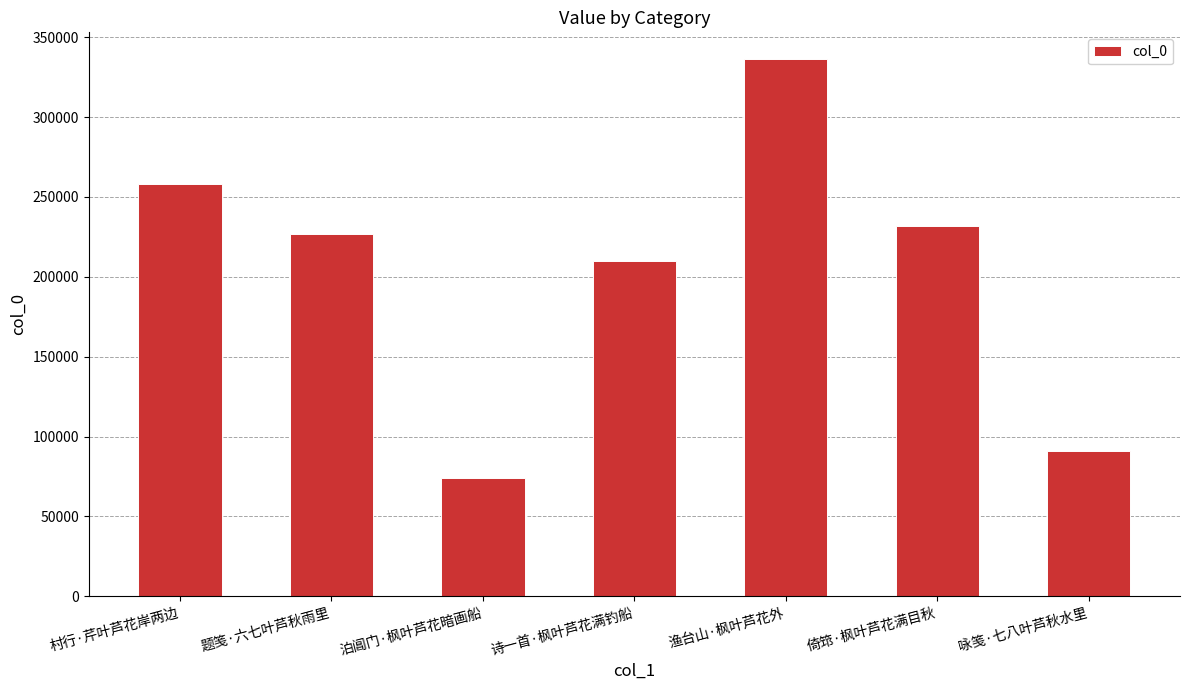

List the labels in order of value, largest first.

渔台山·枫叶芦花外, 村行·芹叶芦花岸两边, 倚筇·枫叶芦花满目秋, 题笺·六七叶芦秋雨里, 诗一首·枫叶芦花满钓船, 咏笺·七八叶芦秋水里, 泊阊门·枫叶芦花暗画船